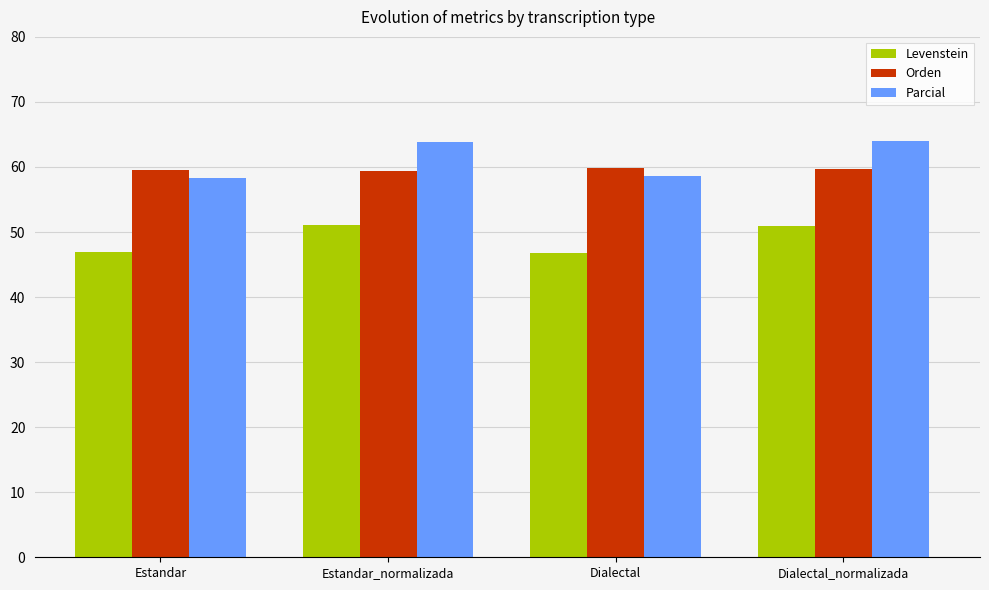

What is the maximum value shown in the chart?

64.1